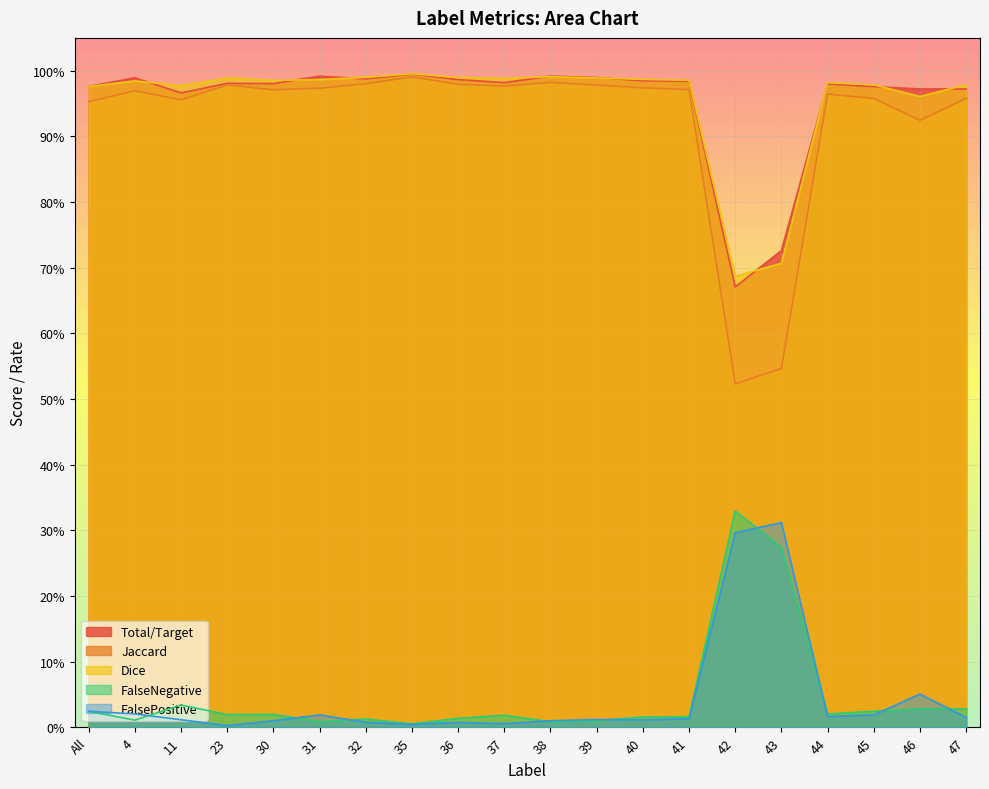

The value of Jaccard at 42 is 0.5. True or false?

True